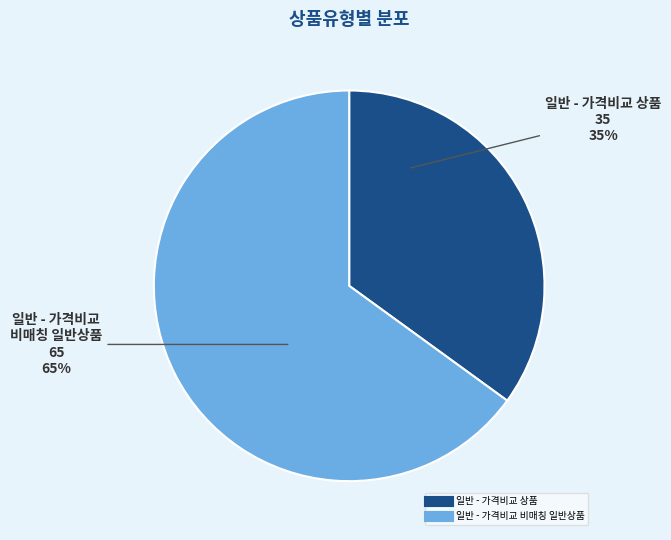

Count the number of slices in the pie.

2